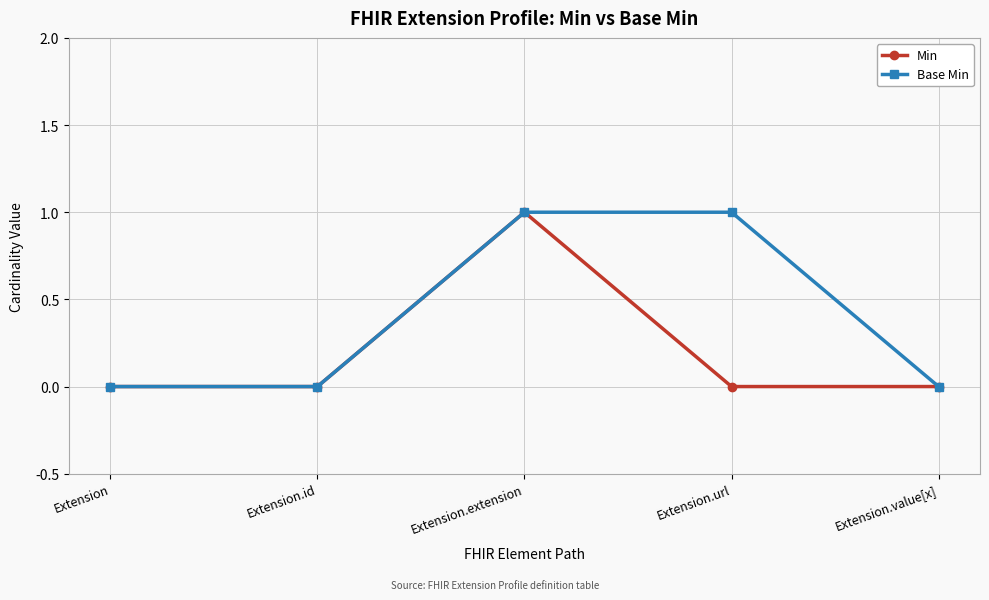

What position from the left is Extension.url?

4